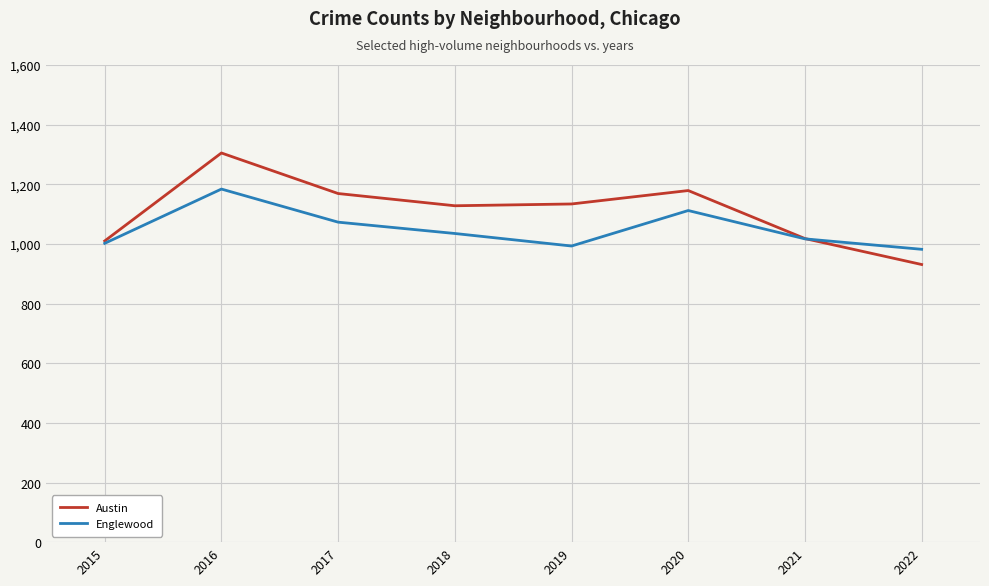

At 2018, list the series in order from largest to smallest.

Austin, Englewood